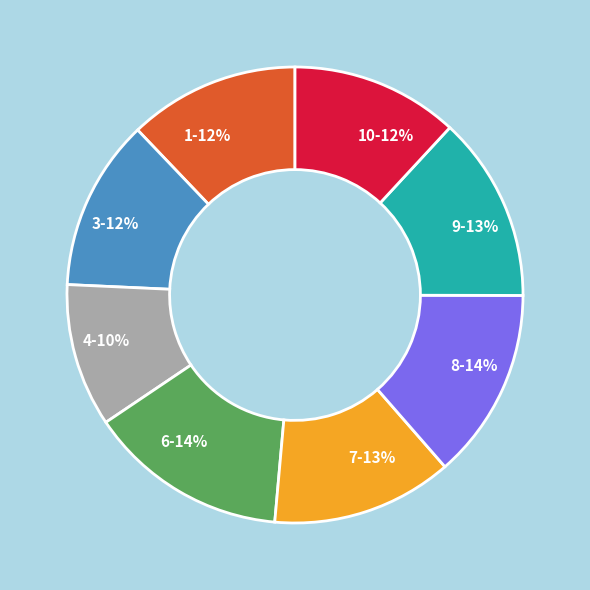

The 4-10% slice represents 10% of the pie. True or false?

True